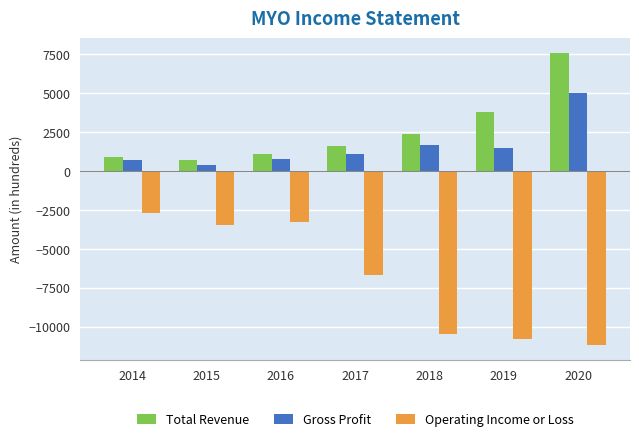

Which category has the lowest value across all series?

2020